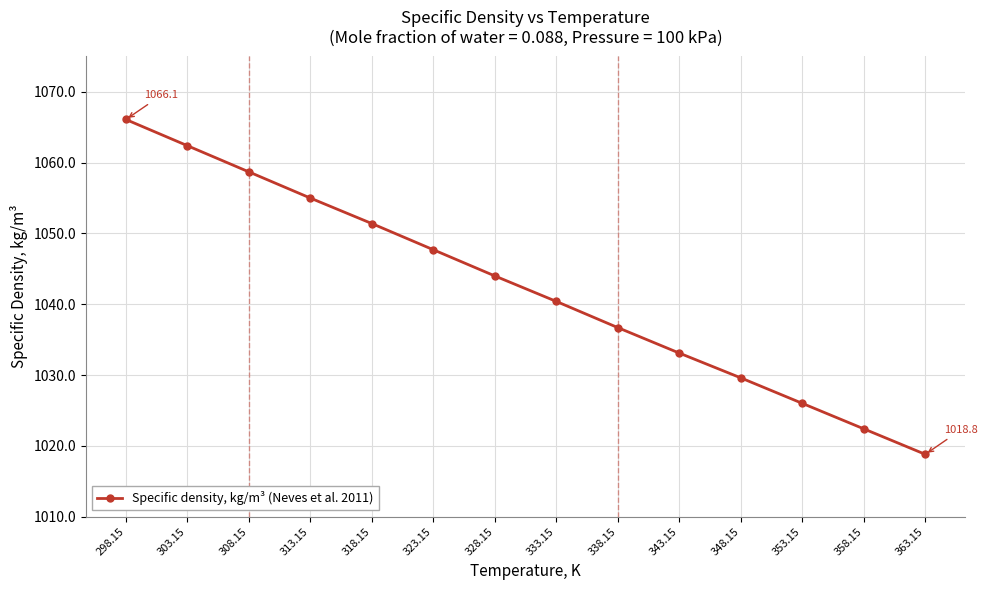

What is the average value?

1042.3